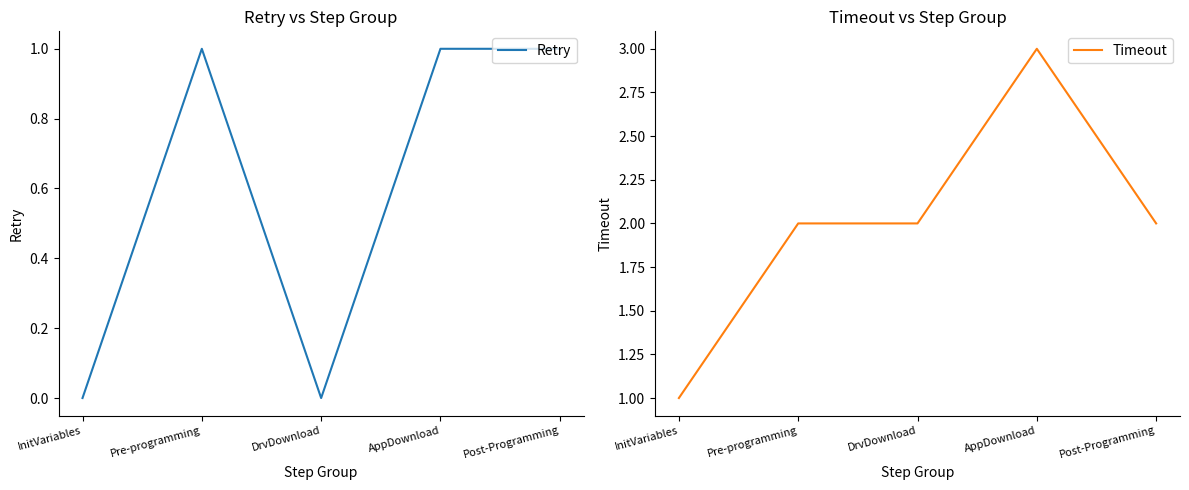

True or false: Timeout and Retry cross at least once.

False